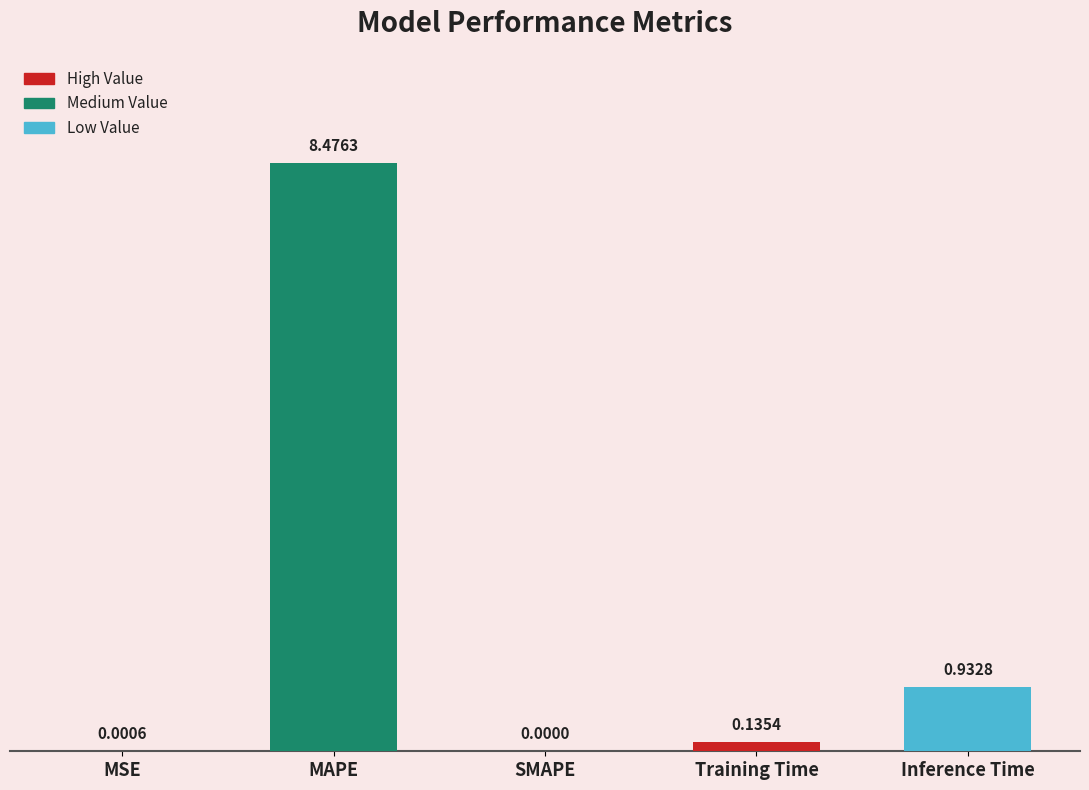

Where is the data nearest to the value 4?

Inference Time